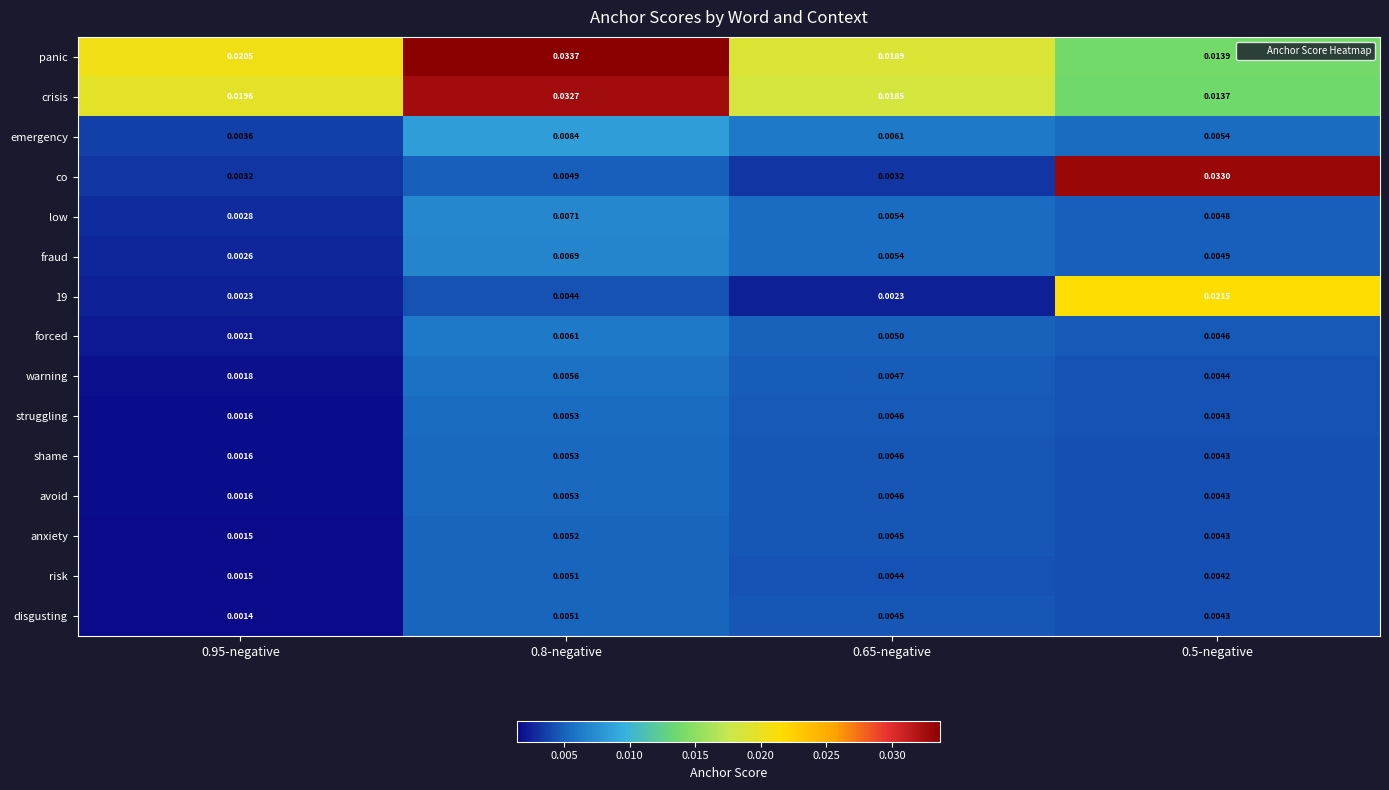

Is the value of crisis at 0.95-negative greater than the value of disgusting at 0.65-negative?

Yes